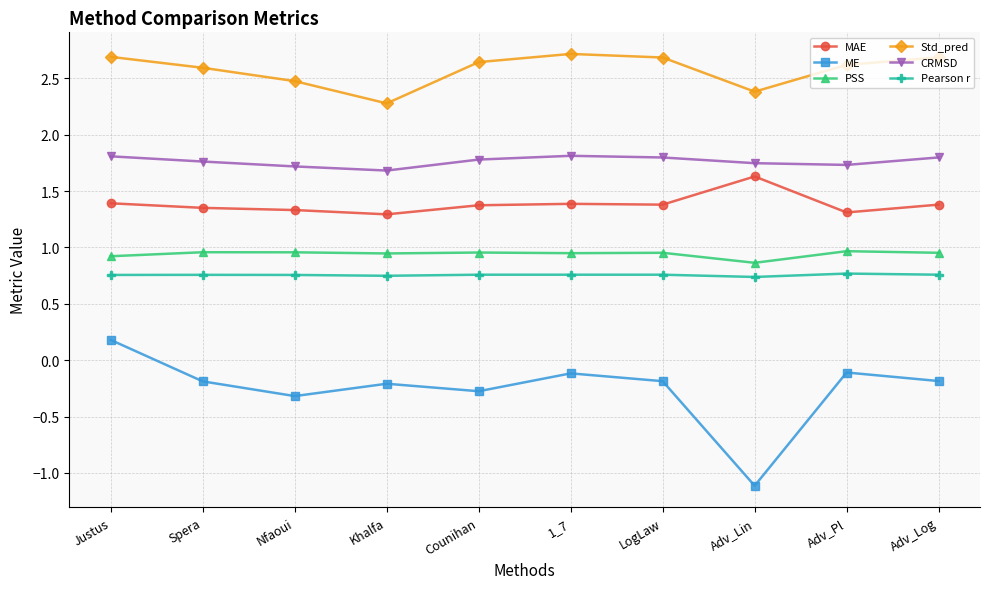

At which label does ME first exceed 0?

Justus